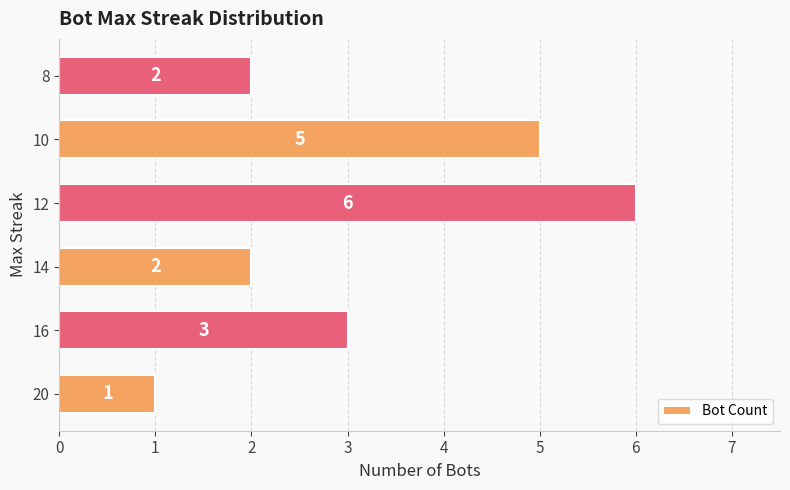

Count the number of categories in the chart.

6